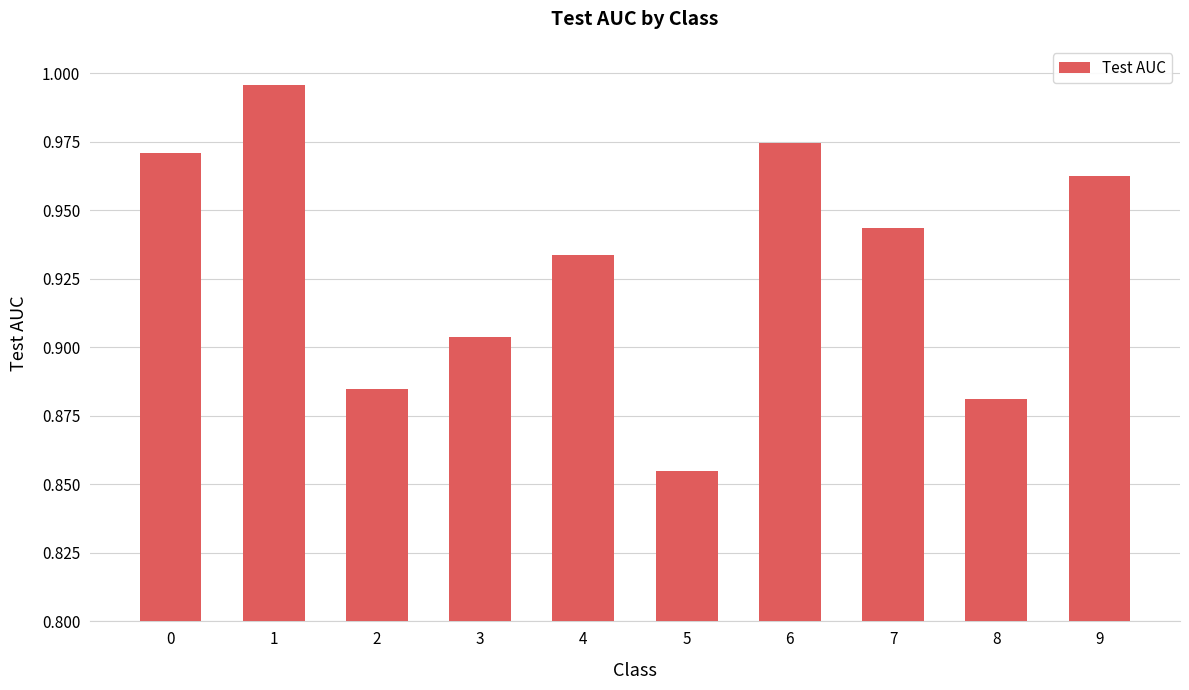

What is the sum of the values at 1 and 6?

2.0